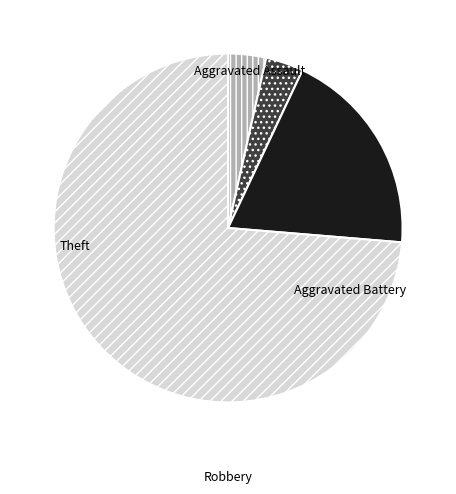

Is it true that Aggravated Battery is 4% of the pie?

True